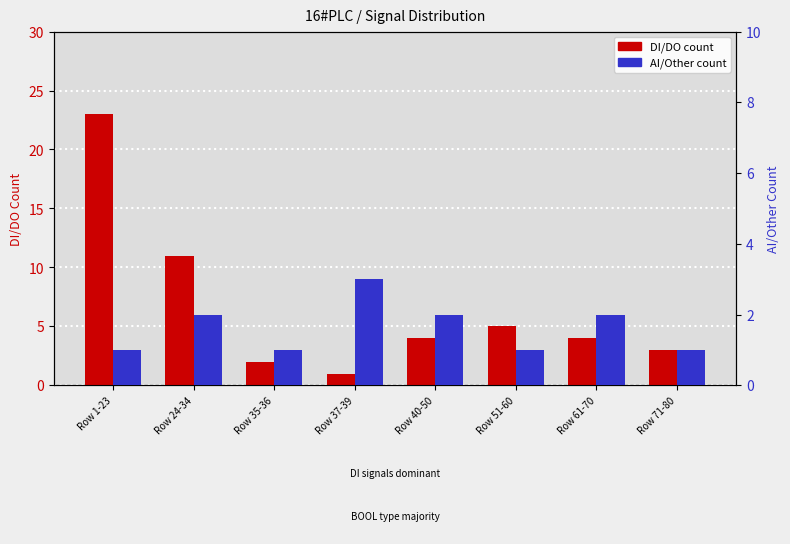

What is the maximum value shown in the chart?

23